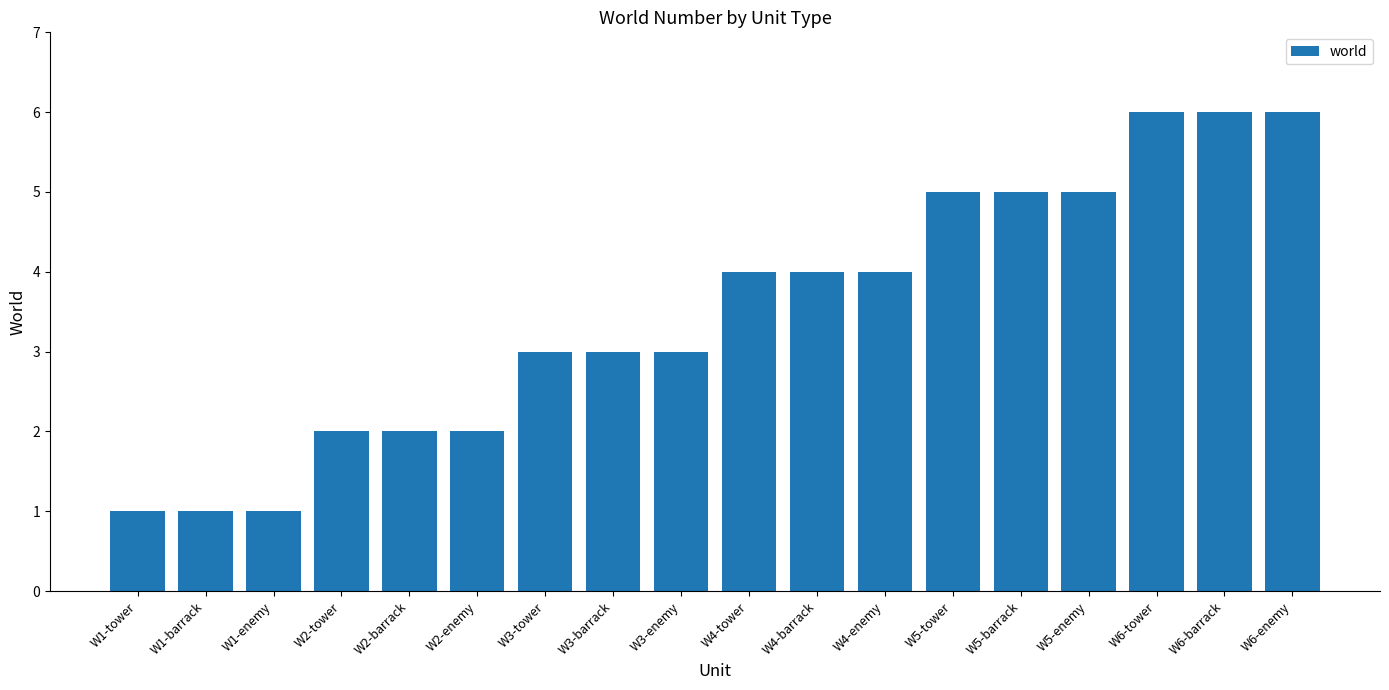

What is the greatest value displayed?

6